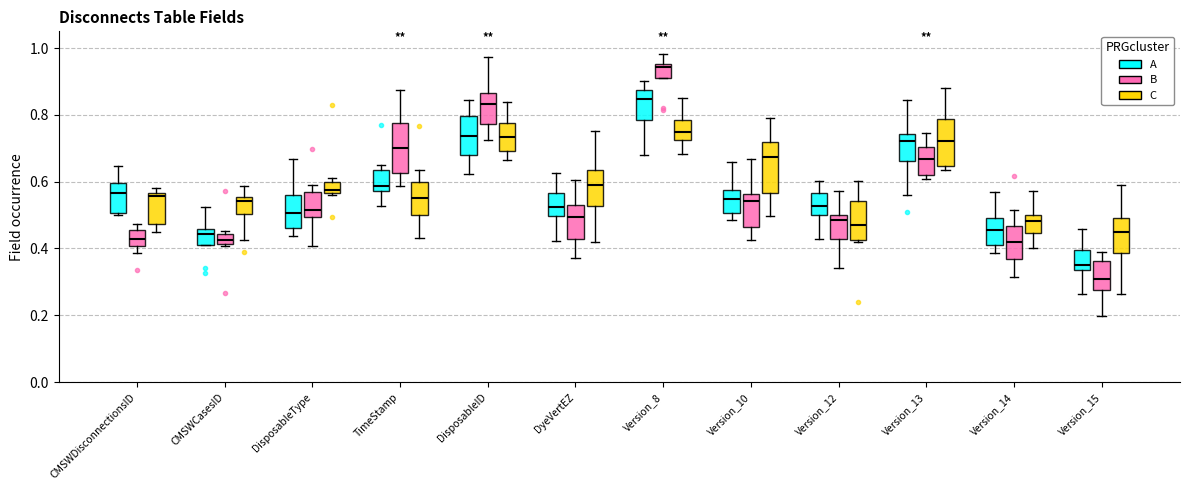

Reading left to right, transcribe this box plot: for each box, give where its median line is, the range the box spans, and where its two whiskers end, as read against the y-axis. The values are not printed on the chart, so give them approximately, as read against the axis.

CMSWDisconnectionsID (A): median 0.56, box 0.50 to 0.60, whiskers 0.50 to 0.64
CMSWDisconnectionsID (B): median 0.42, box 0.40 to 0.46, whiskers 0.38 to 0.48
CMSWDisconnectionsID (C): median 0.56 (just below the box's upper edge), box 0.48 to 0.56, whiskers 0.46 to 0.58
CMSWCasesID (A): median 0.44, box 0.42 to 0.46, whiskers 0.42 to 0.52
CMSWCasesID (B): median 0.42 (inside the box), box 0.42 to 0.44, whiskers 0.40 to 0.46
CMSWCasesID (C): median 0.54, box 0.50 to 0.56, whiskers 0.42 to 0.58
DisposableType (A): median 0.50, box 0.46 to 0.56, whiskers 0.44 to 0.66
DisposableType (B): median 0.52, box 0.50 to 0.56, whiskers 0.40 to 0.60
DisposableType (C): median 0.58, box 0.56 to 0.60, whiskers 0.56 to 0.62
TimeStamp (A): median 0.58 (just above the box's lower edge), box 0.58 to 0.64, whiskers 0.52 to 0.66
TimeStamp (B): median 0.70, box 0.62 to 0.78, whiskers 0.58 to 0.88
TimeStamp (C): median 0.56, box 0.50 to 0.60, whiskers 0.44 to 0.64
DisposableID (A): median 0.74, box 0.68 to 0.80, whiskers 0.62 to 0.84
DisposableID (B): median 0.84, box 0.78 to 0.86, whiskers 0.72 to 0.98
DisposableID (C): median 0.74, box 0.70 to 0.78, whiskers 0.66 to 0.84
DyeVertEZ (A): median 0.52, box 0.50 to 0.56, whiskers 0.42 to 0.62
DyeVertEZ (B): median 0.50, box 0.42 to 0.52, whiskers 0.38 to 0.60
DyeVertEZ (C): median 0.58, box 0.52 to 0.64, whiskers 0.42 to 0.76
Version_8 (A): median 0.84, box 0.78 to 0.88, whiskers 0.68 to 0.90
Version_8 (B): median 0.94, box 0.92 to 0.96, whiskers 0.92 to 0.98
Version_8 (C): median 0.74, box 0.72 to 0.78, whiskers 0.68 to 0.84
Version_10 (A): median 0.54, box 0.50 to 0.58, whiskers 0.48 to 0.66
Version_10 (B): median 0.54, box 0.46 to 0.56, whiskers 0.42 to 0.66
Version_10 (C): median 0.68, box 0.56 to 0.72, whiskers 0.50 to 0.78
Version_12 (A): median 0.52, box 0.50 to 0.56, whiskers 0.42 to 0.60
Version_12 (B): median 0.48, box 0.42 to 0.50, whiskers 0.34 to 0.58
Version_12 (C): median 0.46, box 0.42 to 0.54, whiskers 0.42 to 0.60
Version_13 (A): median 0.72, box 0.66 to 0.74, whiskers 0.56 to 0.84
Version_13 (B): median 0.66, box 0.62 to 0.70, whiskers 0.60 to 0.74
Version_13 (C): median 0.72, box 0.64 to 0.78, whiskers 0.64 (just below the box's lower edge) to 0.88
Version_14 (A): median 0.46, box 0.40 to 0.48, whiskers 0.38 to 0.56
Version_14 (B): median 0.42, box 0.36 to 0.46, whiskers 0.32 to 0.52
Version_14 (C): median 0.48, box 0.44 to 0.50, whiskers 0.40 to 0.58
Version_15 (A): median 0.36, box 0.34 to 0.40, whiskers 0.26 to 0.46
Version_15 (B): median 0.30, box 0.28 to 0.36, whiskers 0.20 to 0.38
Version_15 (C): median 0.44, box 0.38 to 0.50, whiskers 0.26 to 0.60